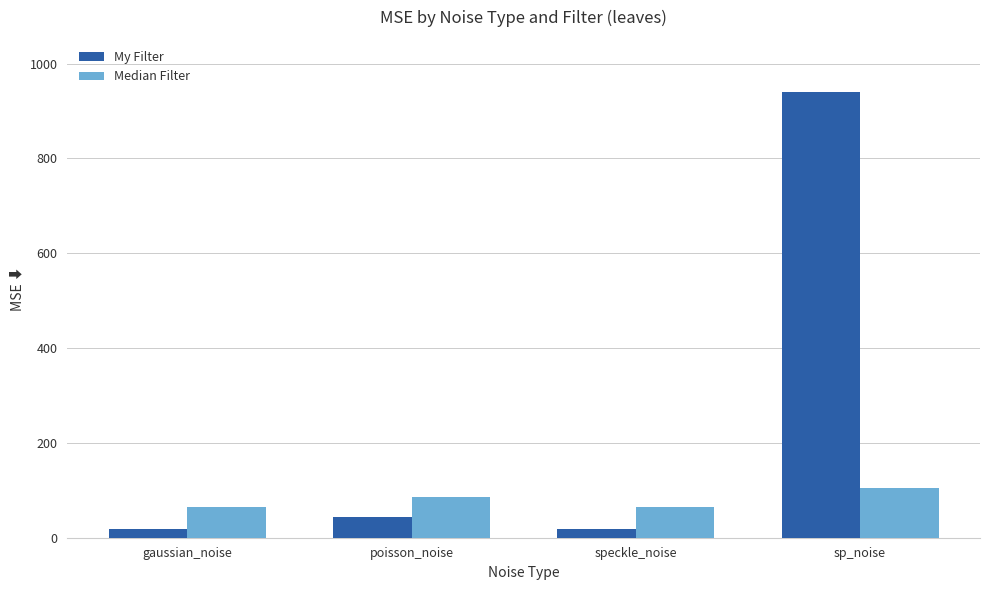

What is the total value across all series at speckle_noise?

82.1